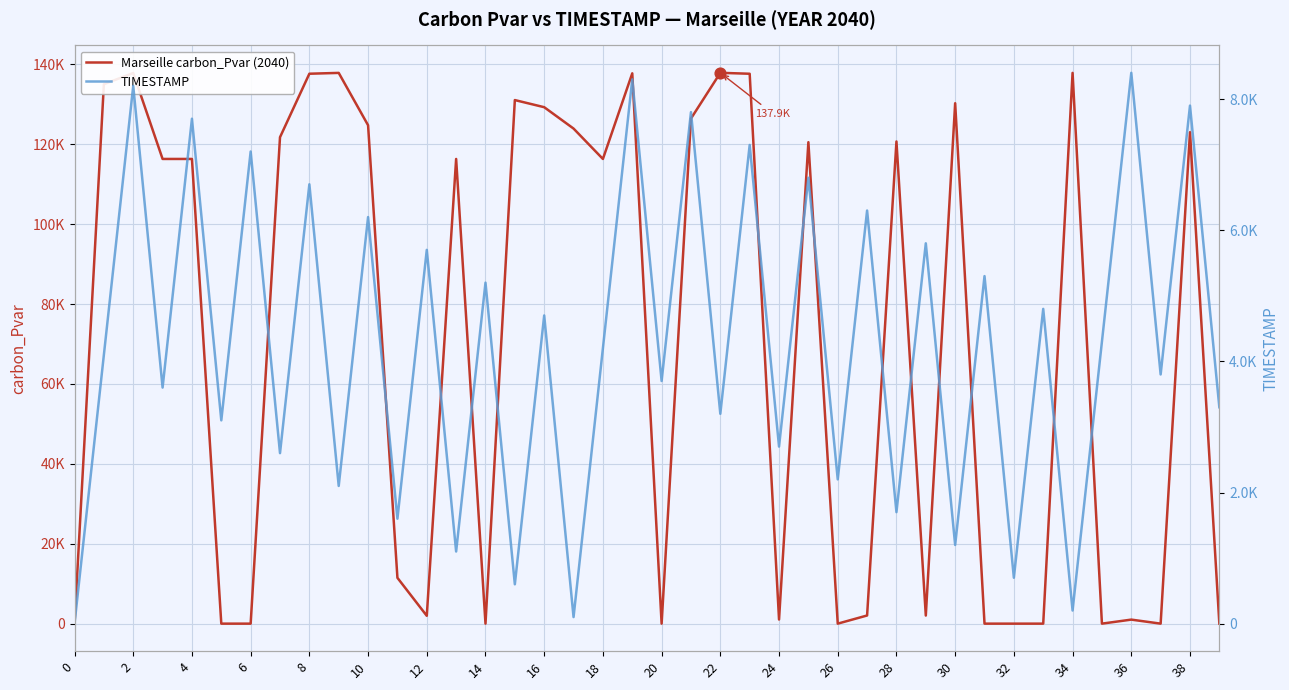

Which series has the largest Y range (max minus min)?

Marseille carbon_Pvar (2040)